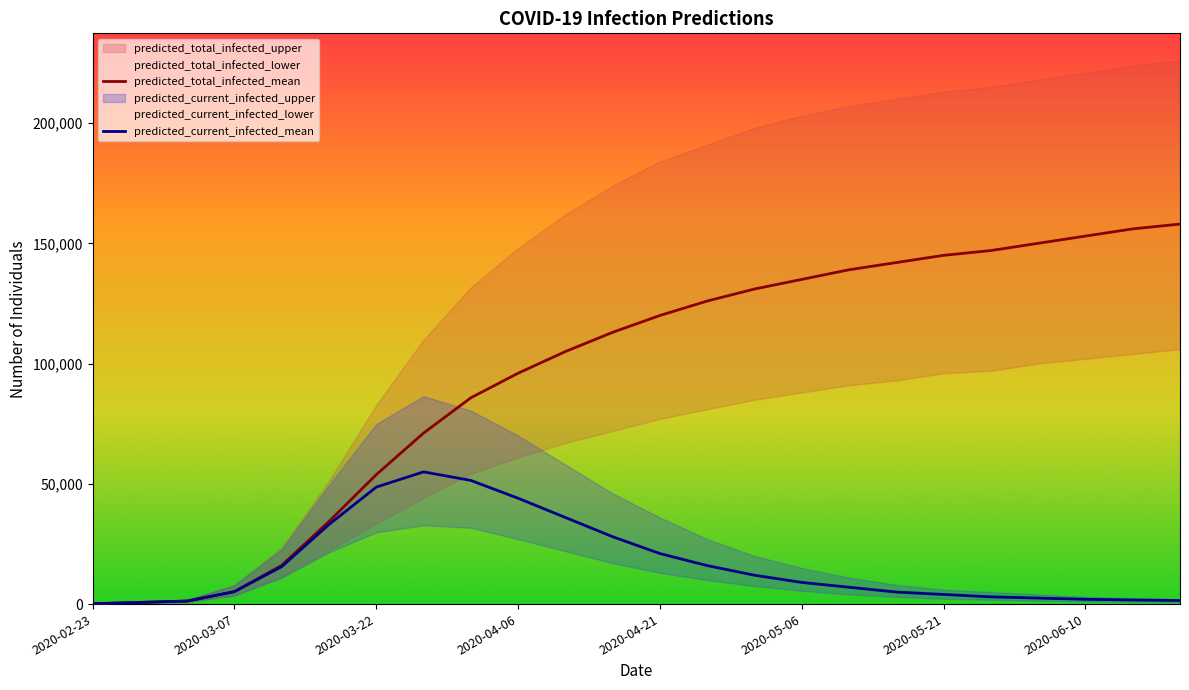

What is the maximum value for predicted_total_infected_mean?

158000